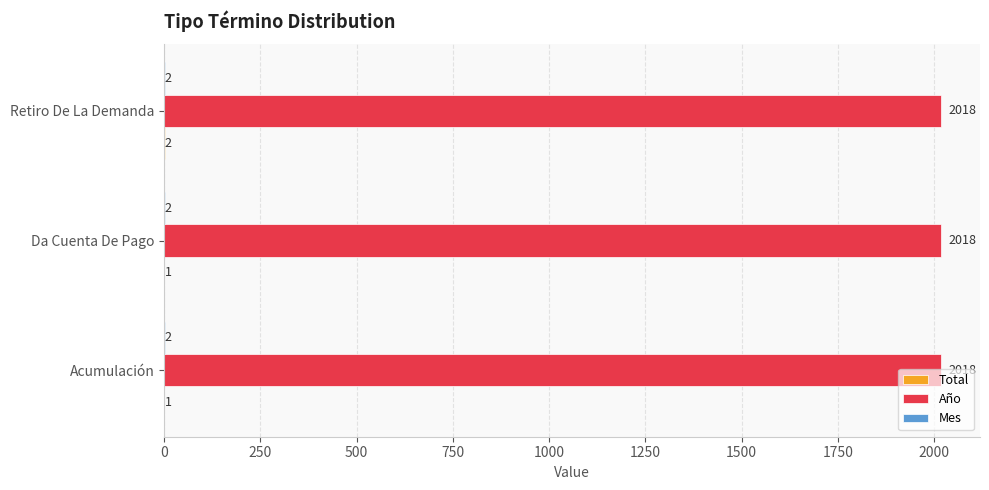

Which series has the largest total across all categories?

Año